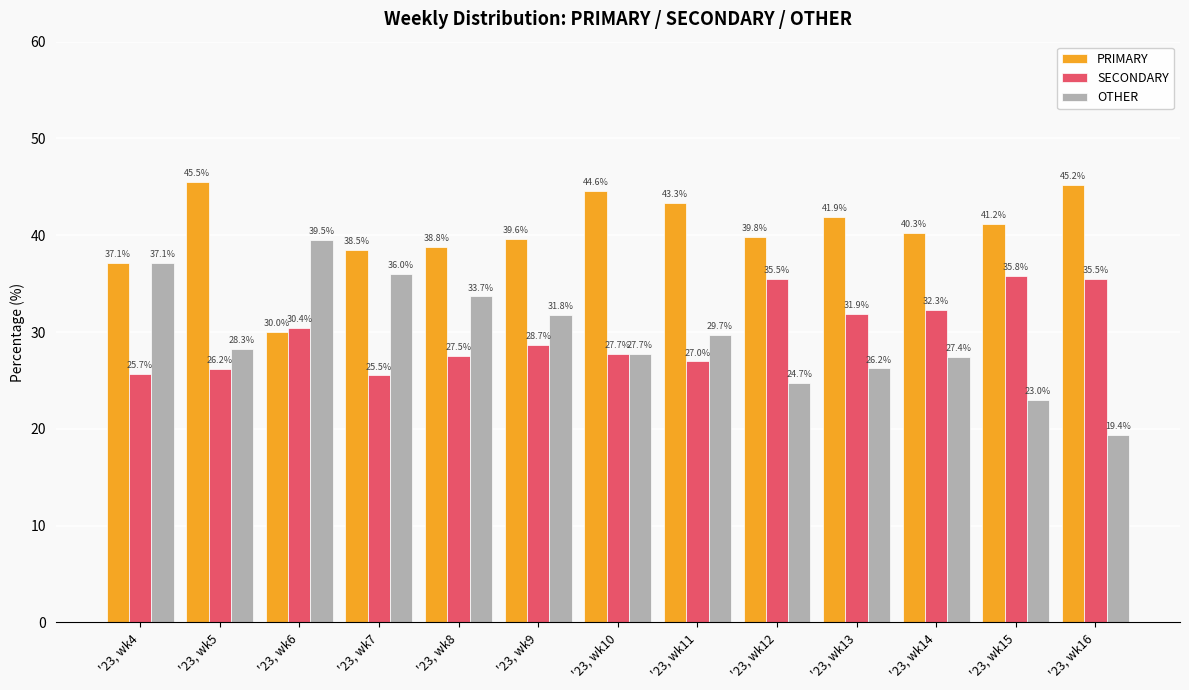

List the series in order of their peak value, lowest first.

SECONDARY, OTHER, PRIMARY